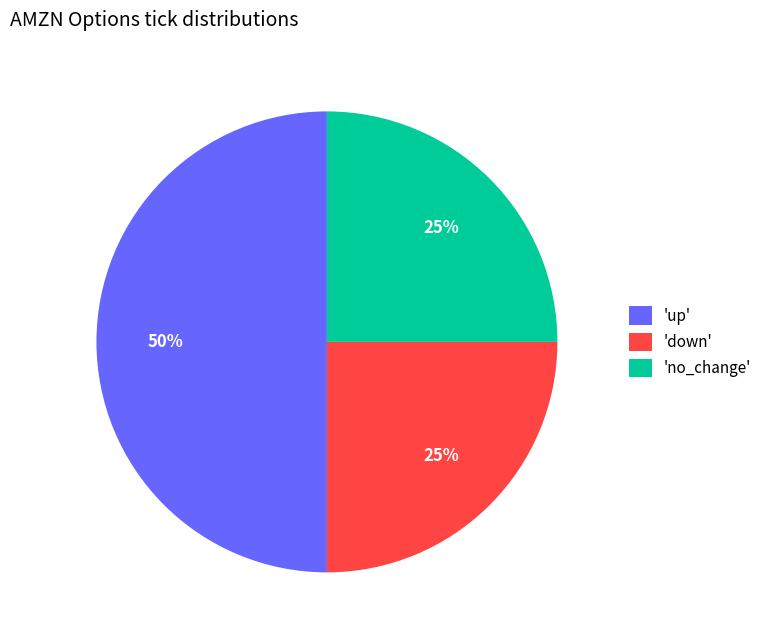

How many slices are in this pie chart?

3